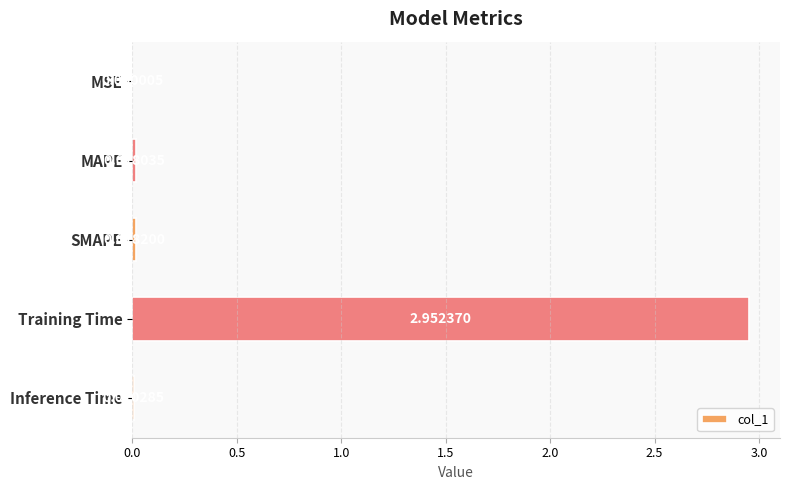

What is the change in value from MAPE to Training Time?

+2.9